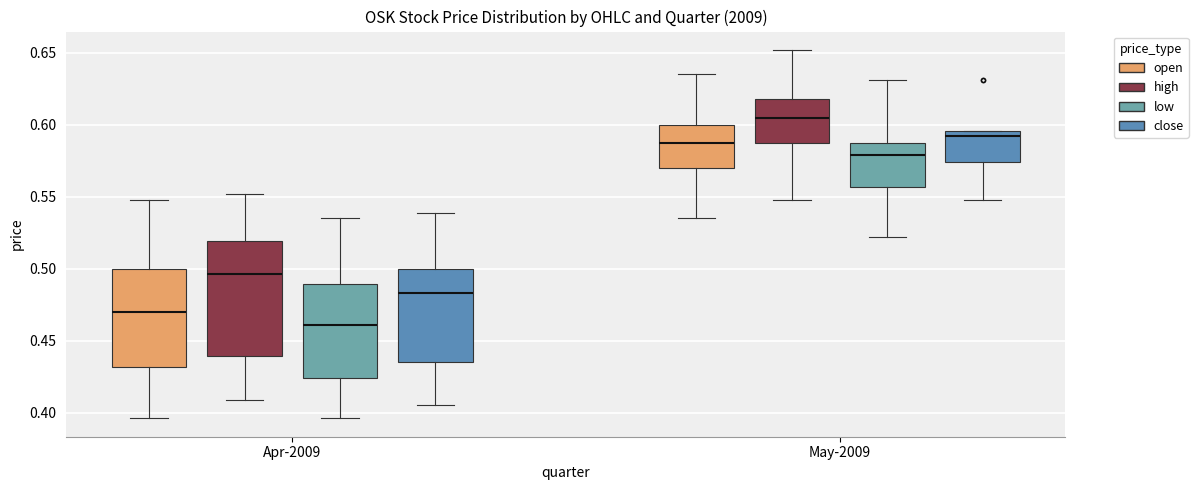

Reading left to right, transcribe this box plot: for each box, give where its median line is, the range the box spans, and where its two whiskers end, as read against the y-axis. The values are not printed on the chart, so give them approximately, as read against the axis.

Apr-2009 (open): median 0.470, box 0.430 to 0.500, whiskers 0.395 to 0.550
Apr-2009 (high): median 0.495, box 0.440 to 0.520, whiskers 0.410 to 0.550
Apr-2009 (low): median 0.460, box 0.425 to 0.490, whiskers 0.395 to 0.535
Apr-2009 (close): median 0.485, box 0.435 to 0.500, whiskers 0.405 to 0.540
May-2009 (open): median 0.585, box 0.570 to 0.600, whiskers 0.535 to 0.635
May-2009 (high): median 0.605, box 0.585 to 0.620, whiskers 0.550 to 0.650
May-2009 (low): median 0.580, box 0.555 to 0.585, whiskers 0.520 to 0.630
May-2009 (close): median 0.590, box 0.575 to 0.595, whiskers 0.550 to 0.595